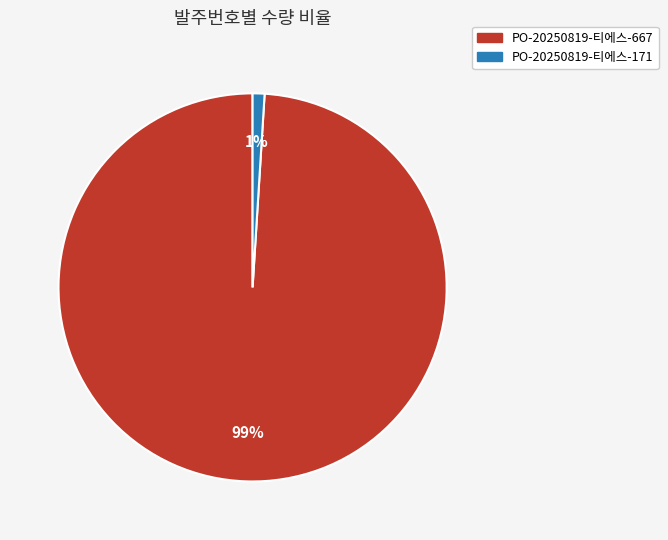

How many segments does this pie chart have?

2